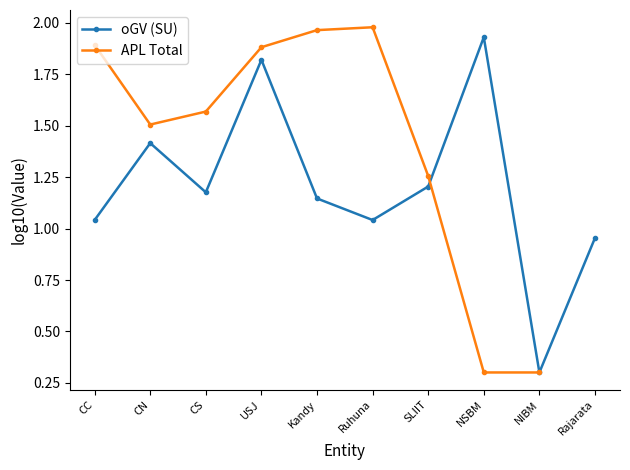

Is it true that oGV (SU) equals 3.0 at NSBM?

False